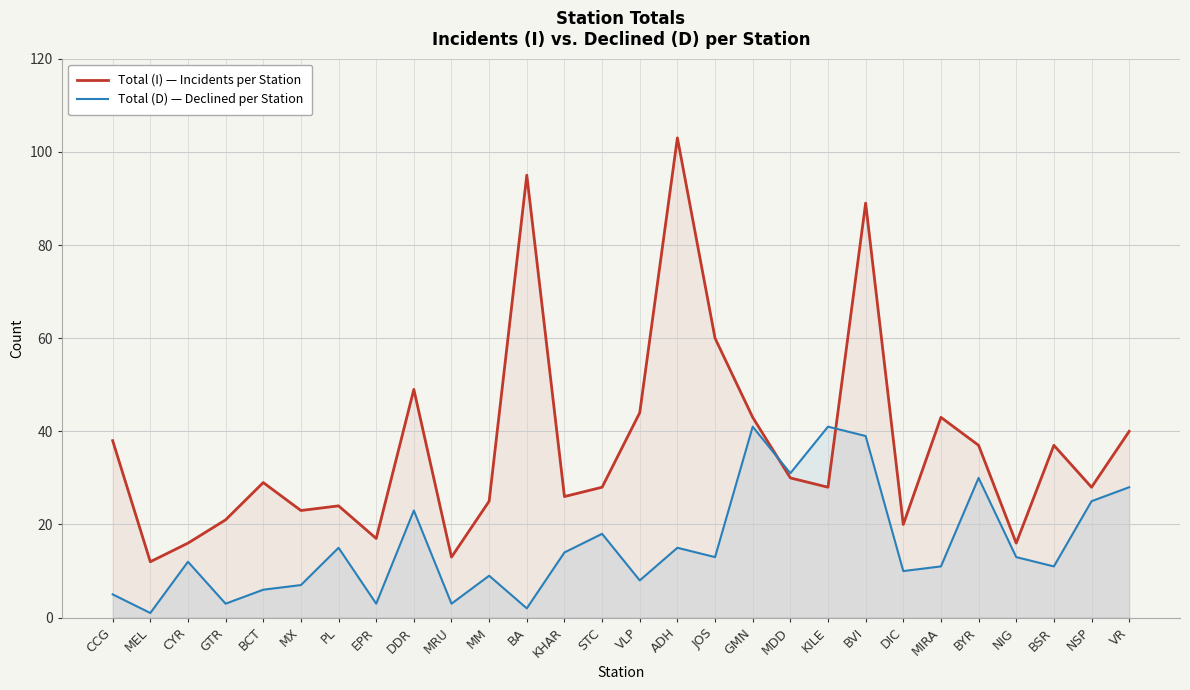

What is the maximum value for Total (D) — Declined per Station?

41